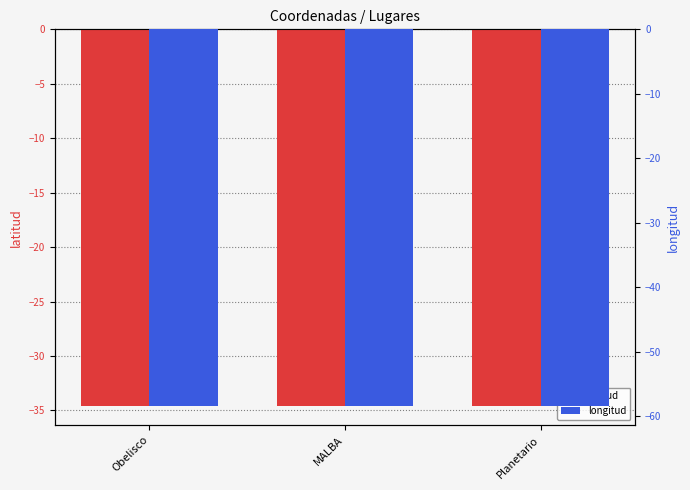

Reading right to left, transcribe all the data shown in this chart.

latitud: Planetario=-34.6	MALBA=-34.6	Obelisco=-34.6
longitud: Planetario=-58.4	MALBA=-58.4	Obelisco=-58.4